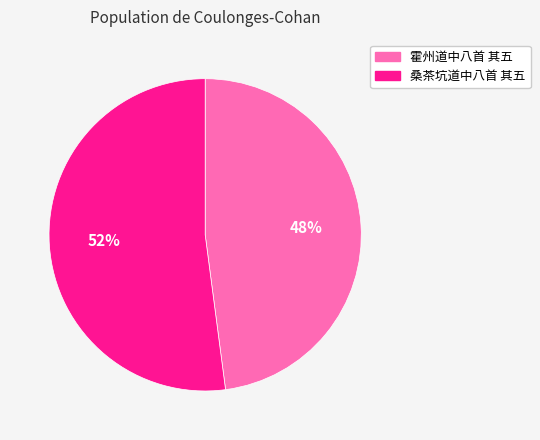

To the nearest percent, what is the average slice percentage?

50%